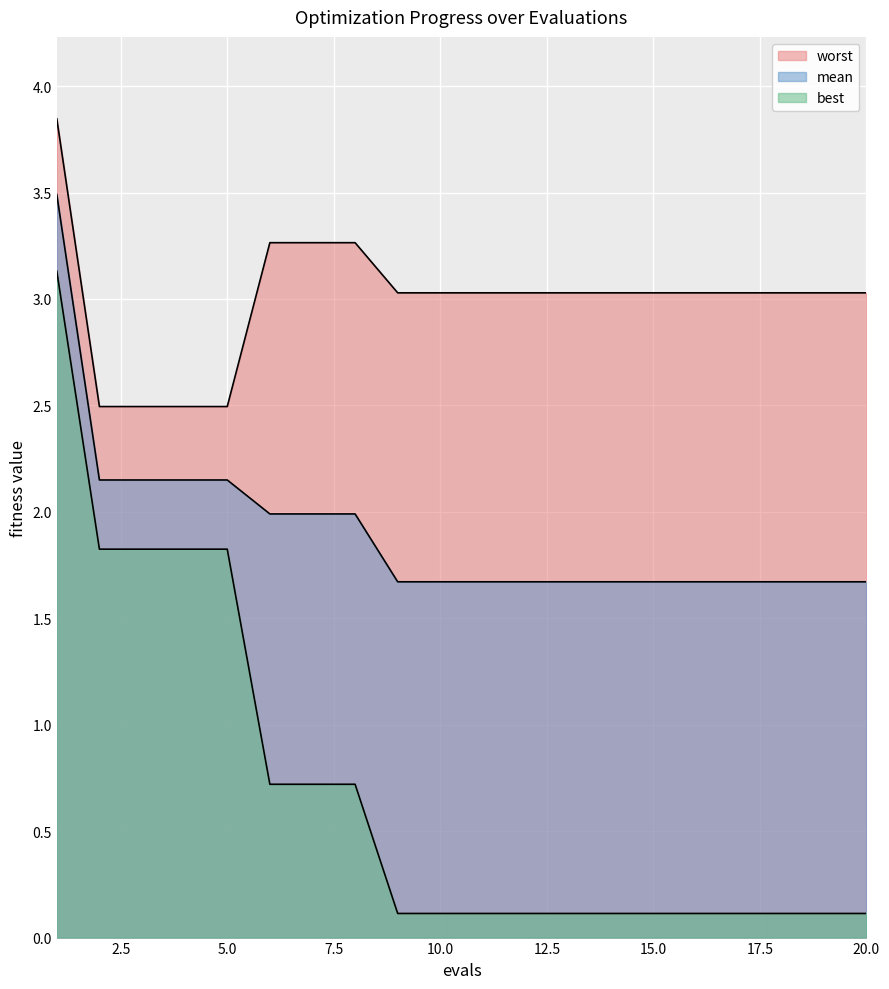

What is the smallest value displayed?

0.1